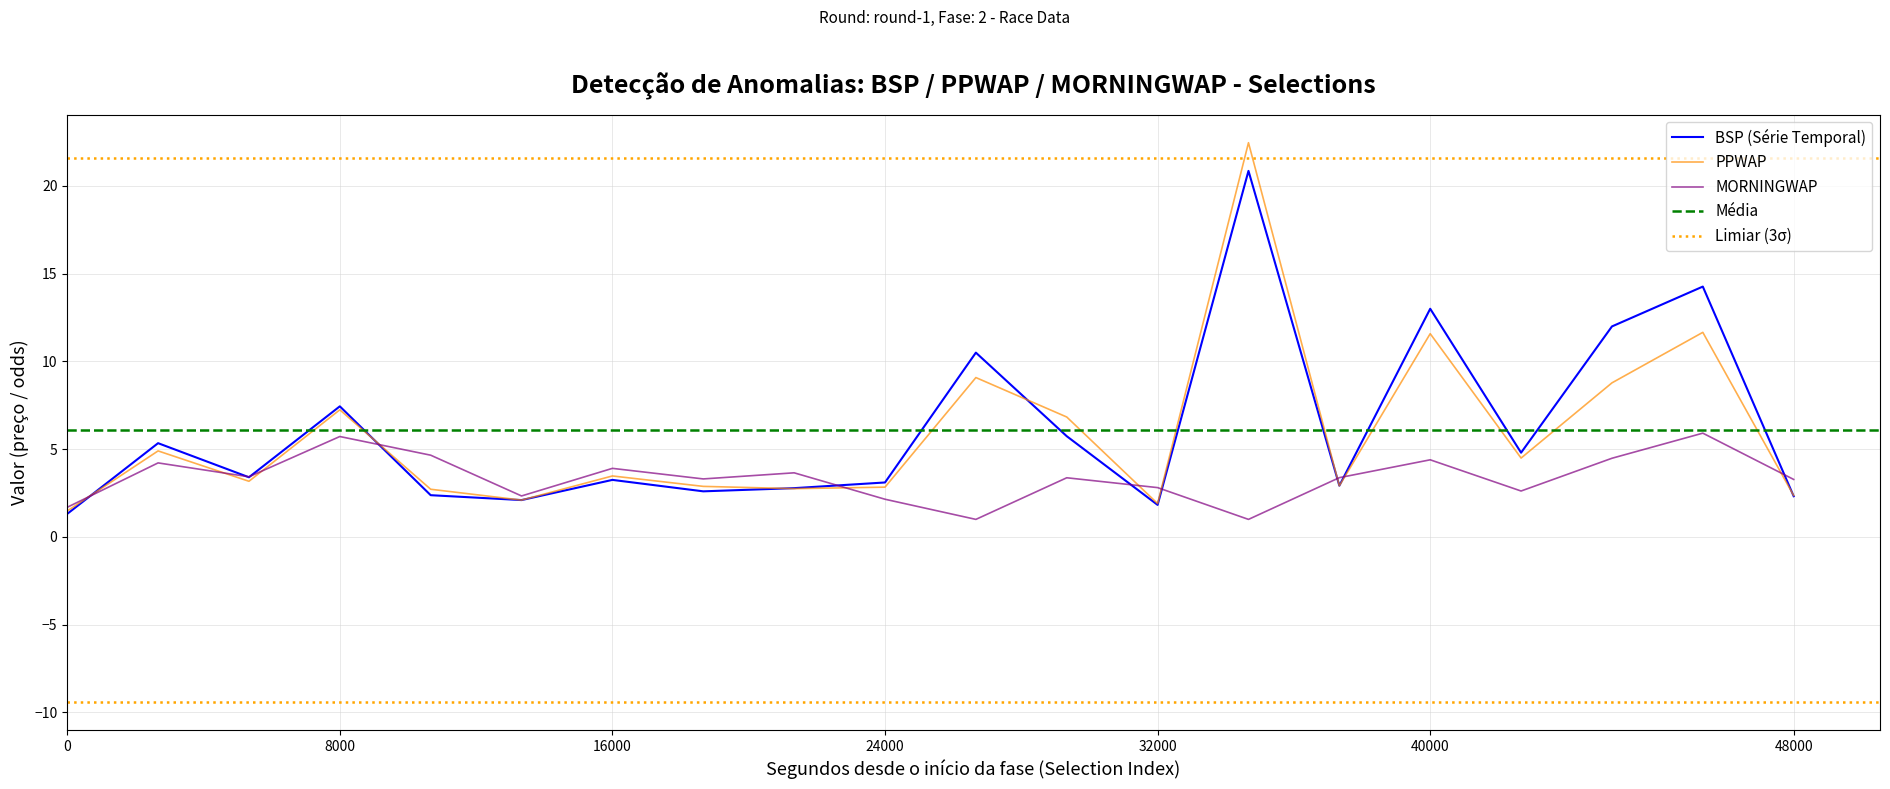

What is the sum of all MORNINGWAP values?

67.3